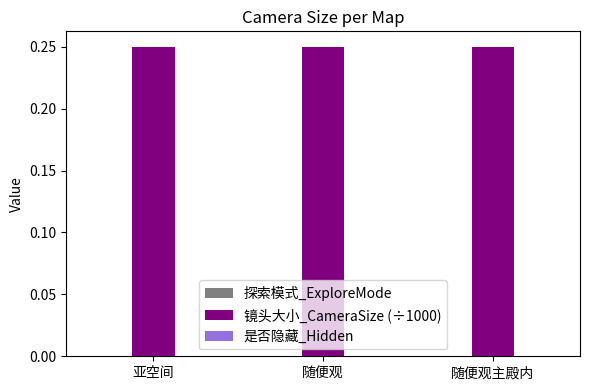

At which category is the sum across all series the highest?

亚空间